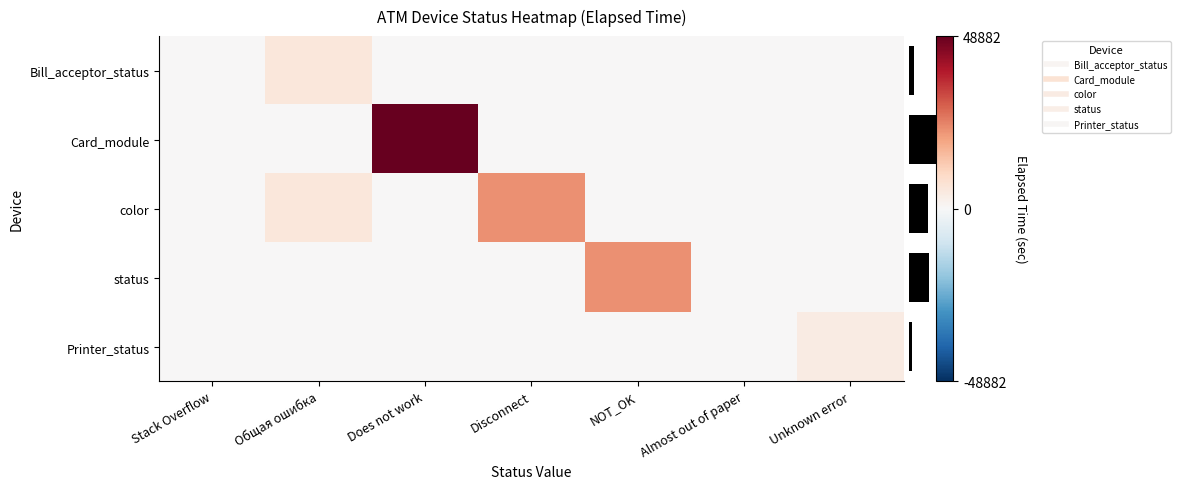

Where is color nearest to the value 11242?

Общая ошибка